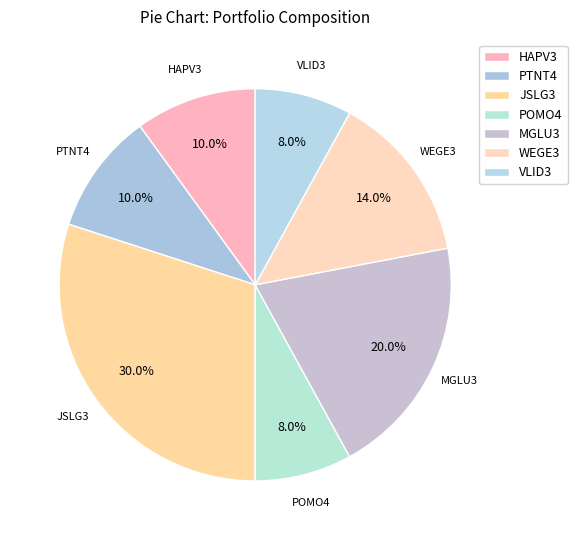

To the nearest percent, what percentage of the pie is MGLU3?

20%